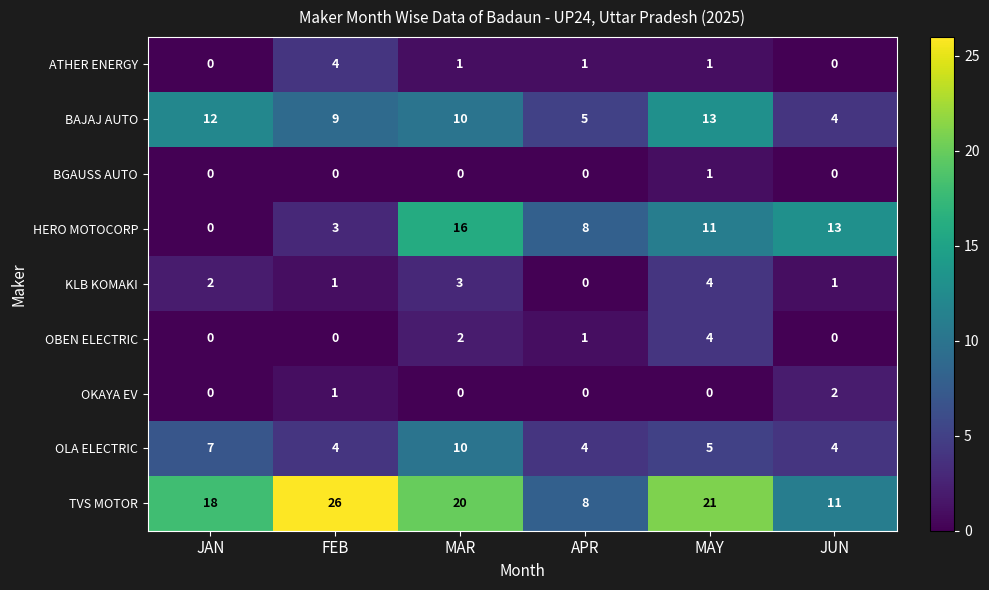

Which category has the highest value across all series?

FEB